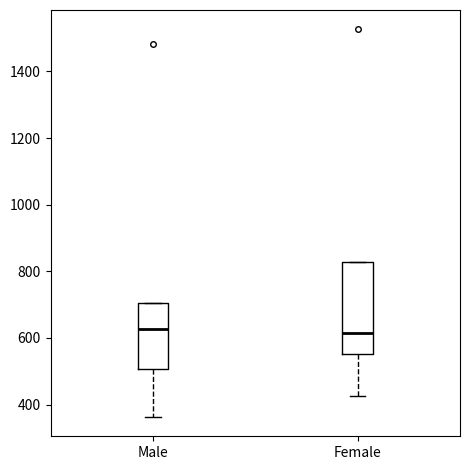

Reading left to right, transcribe this box plot: for each box, give where its median line is, the range the box spans, and where its two whiskers end, as read against the y-axis. The values are not printed on the chart, so give them approximately, as read against the axis.

Male: median 620, box 500 to 700, whiskers 360 to 700
Female: median 620, box 560 to 820, whiskers 420 to 820